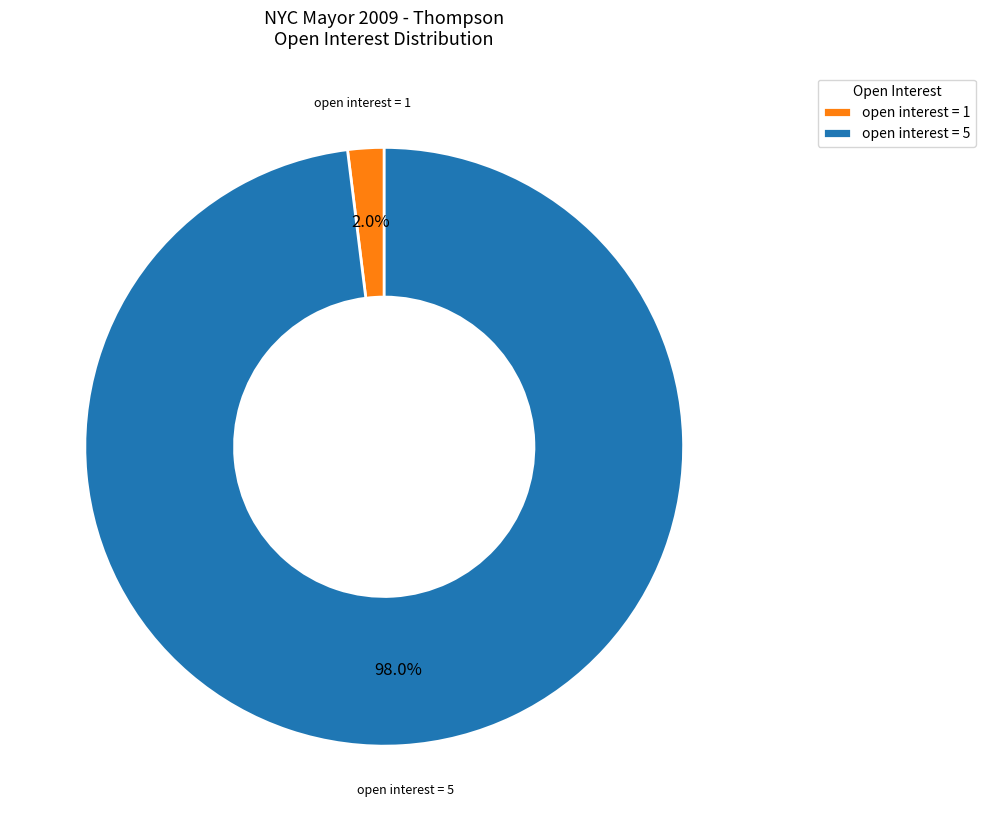

Which has a higher value, open interest = 1 or open interest = 5?

open interest = 5